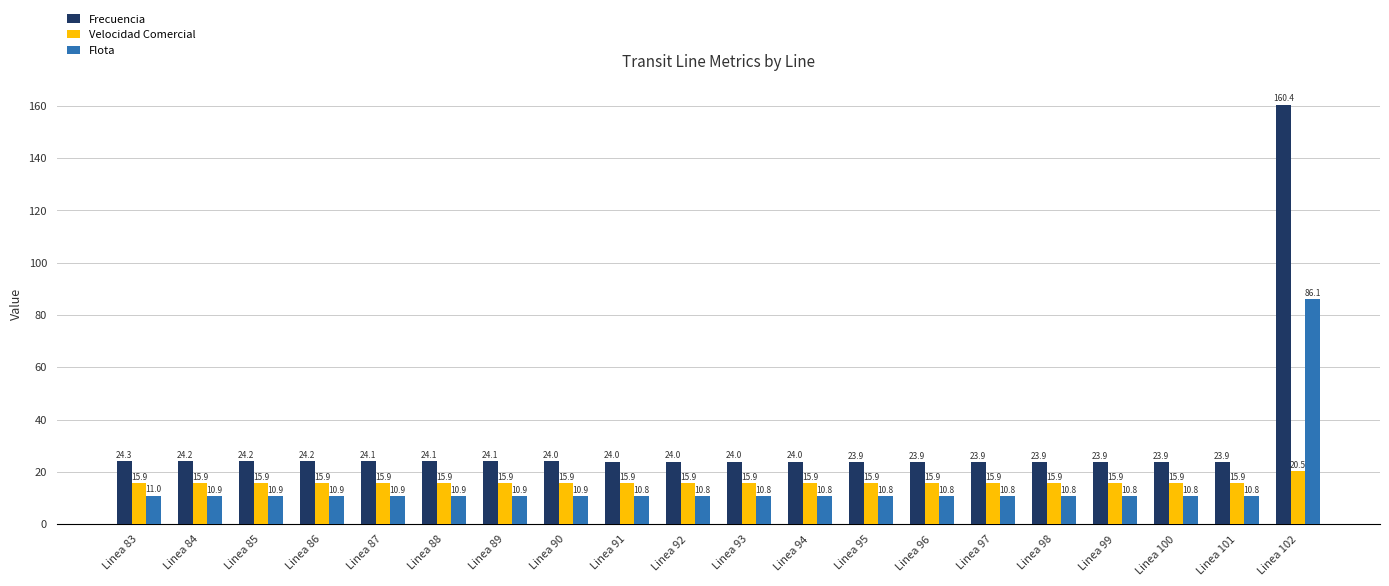

Is it true that Flota equals 86.1 at Linea 102?

True